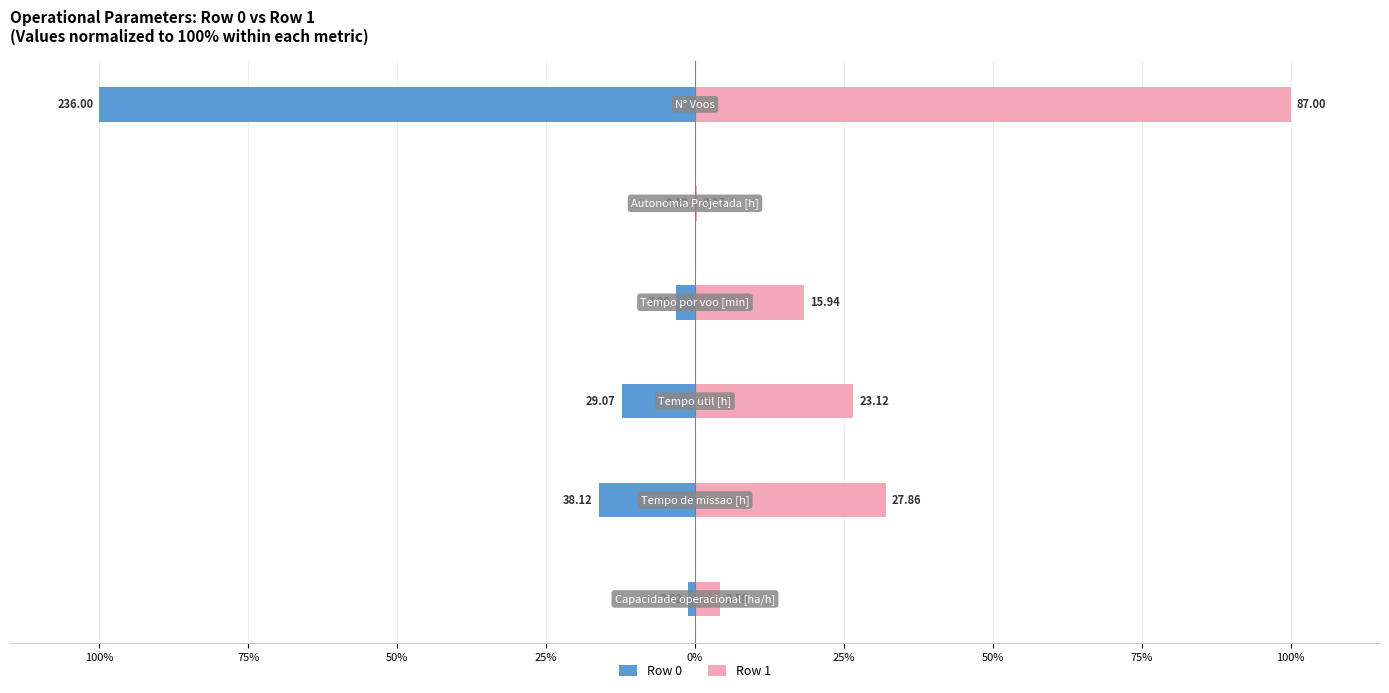

What are all the series names shown in the legend?

Row 0, Row 1